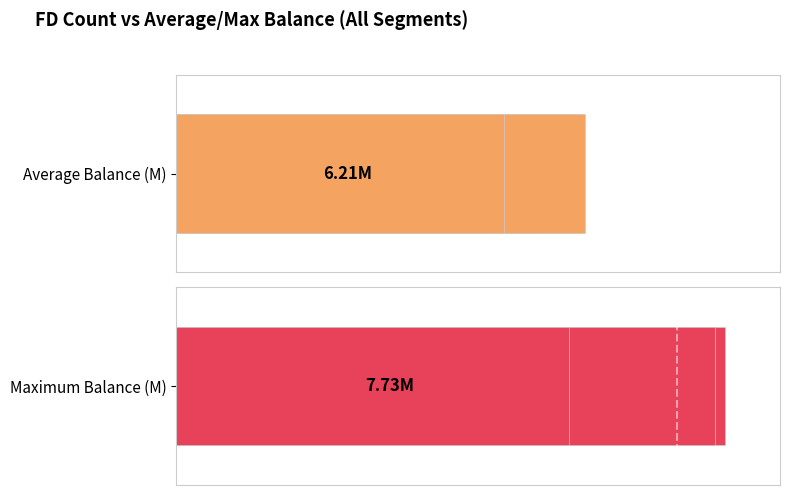

Which series has the largest range (max minus min)?

Maximum Balance (M)